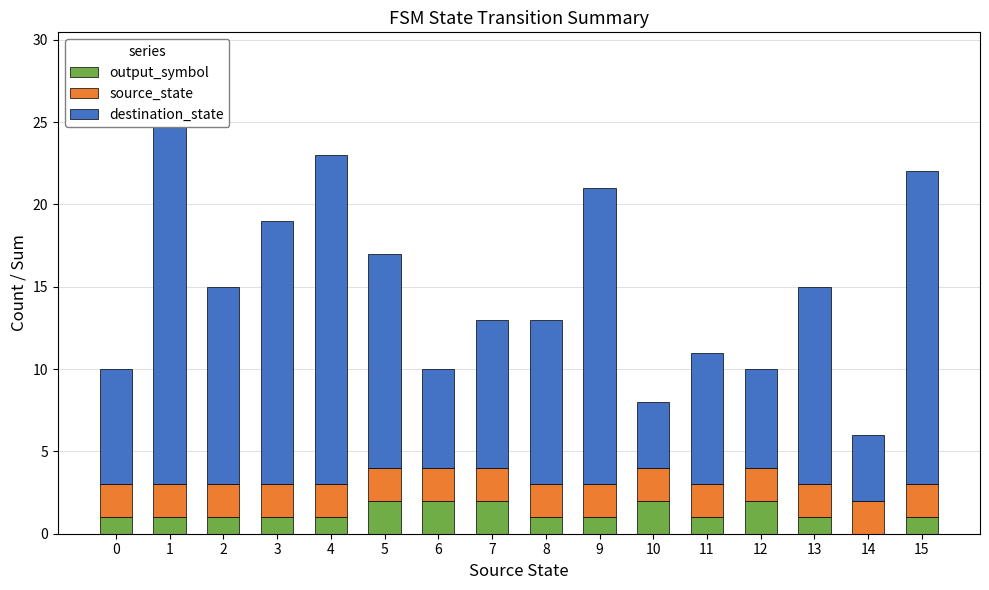

What is the value of the destination_state bar at the 9th from the left?

10